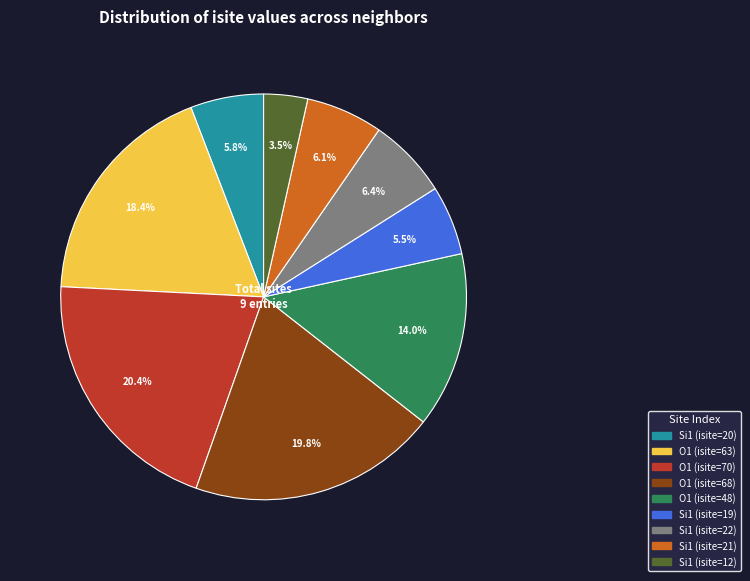

Is the sum of Si1 (isite=19) and Si1 (isite=22) greater than half?

No